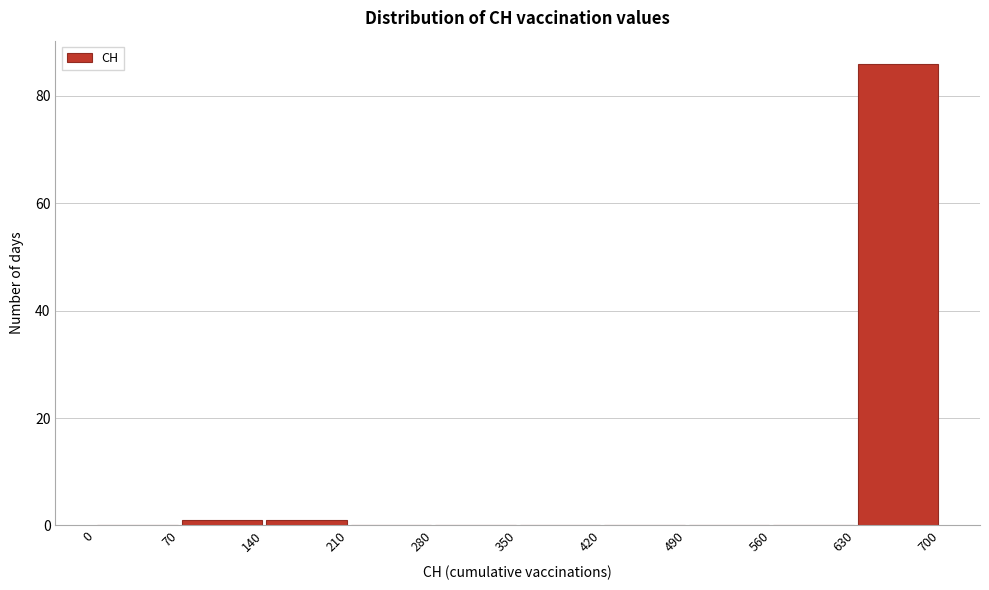

Reading left to right, transcribe this chart: for each bar, give the range it covers on the x-axis and its height. The values are not printed on the chart, so give them approximately, as read against the axis.

0 to 70: 0
70 to 140: under 2
140 to 210: under 2
210 to 280: 0
280 to 350: 0
350 to 420: 0
420 to 490: 0
490 to 560: 0
560 to 630: 0
630 to 700: 86